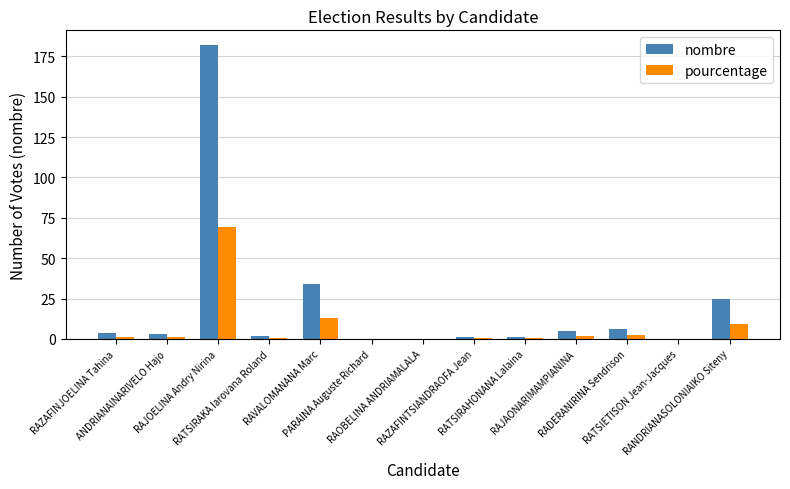

What are all the series names shown in the legend?

nombre, pourcentage